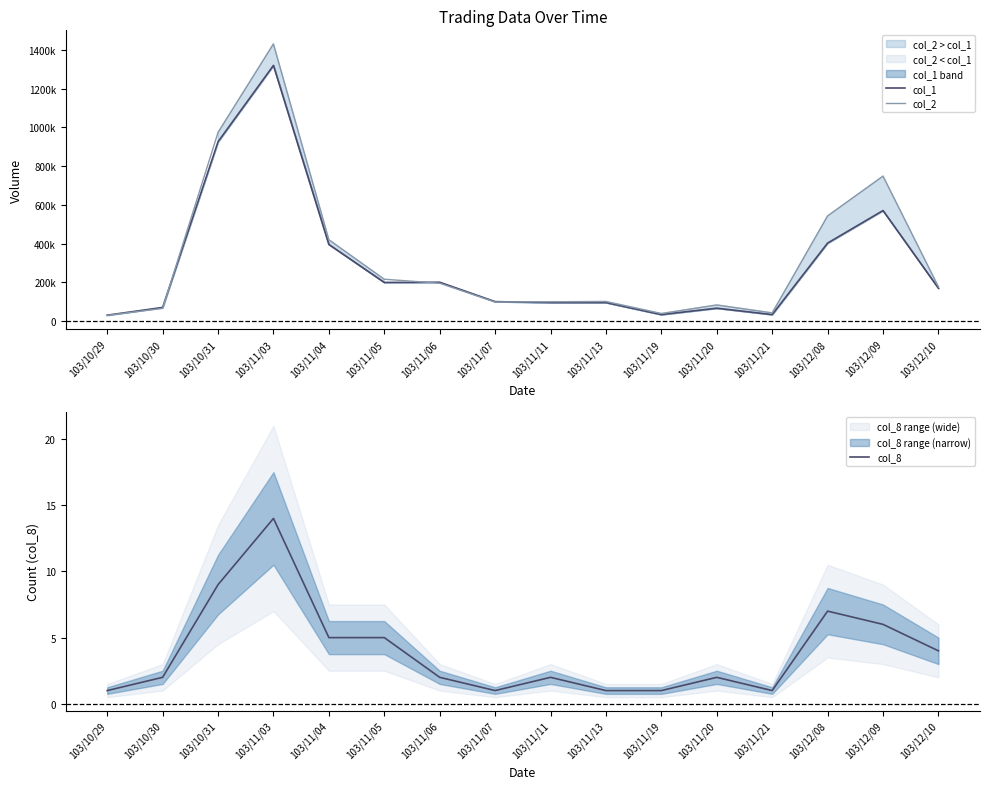

How many intersections are there between col_1 and col_2?

3